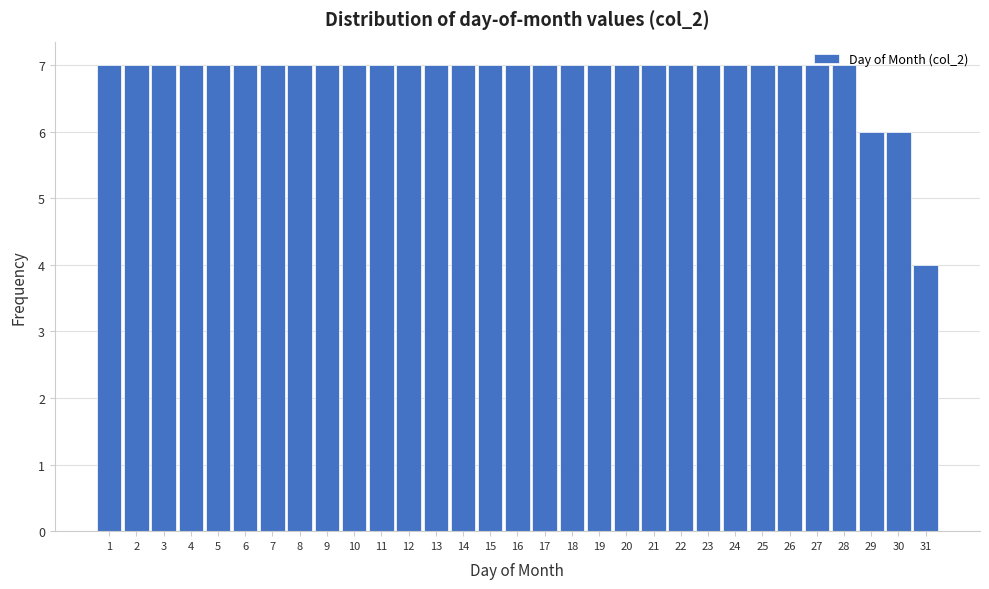

What is the minimum value shown in the chart?

4